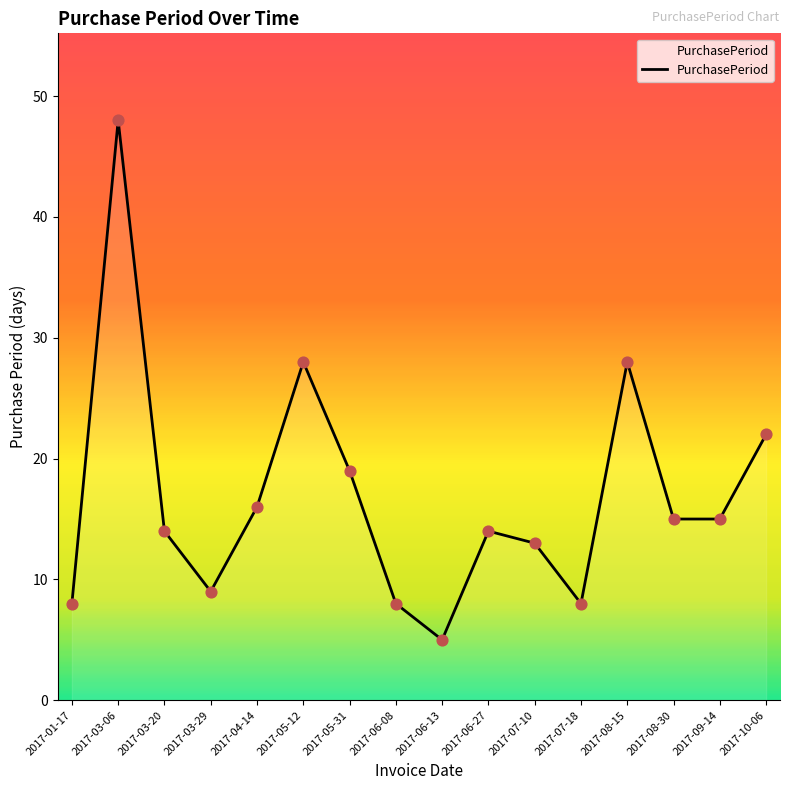

What is the ratio of the value at 2017-01-17 to the value at 2017-04-14?

0.5